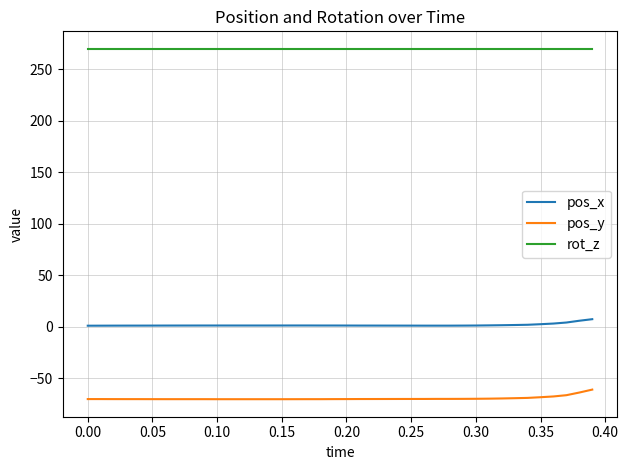

True or false: pos_x and pos_y intersect in this chart.

False